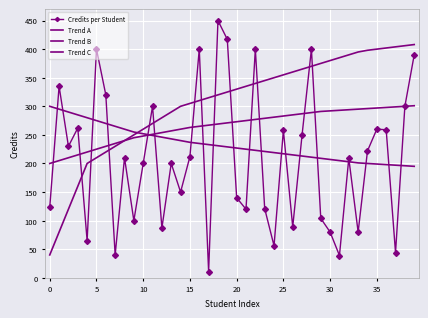

What is the difference between the maximum and minimum values in the Trend B series?

101